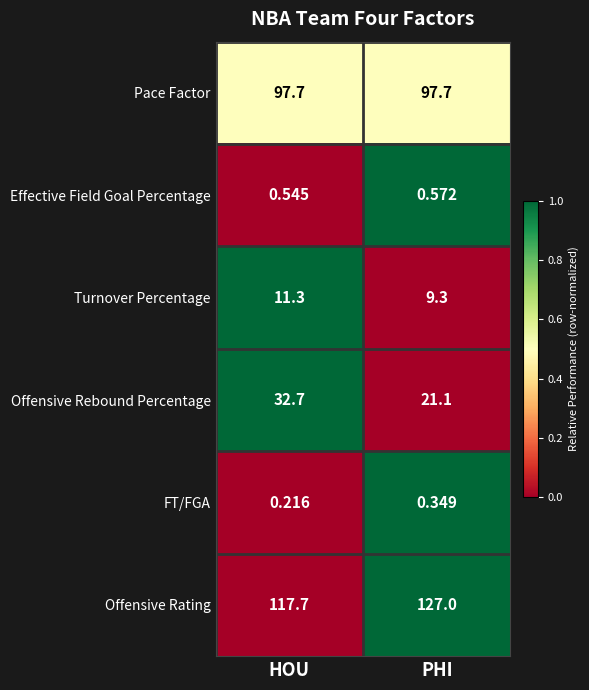

Which series has the largest total across all categories?

Offensive Rating